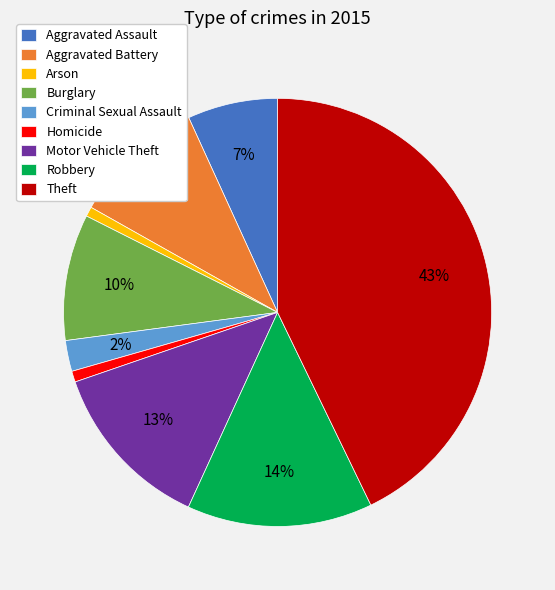

Combined, do Aggravated Battery and Homicide account for over 50%?

No